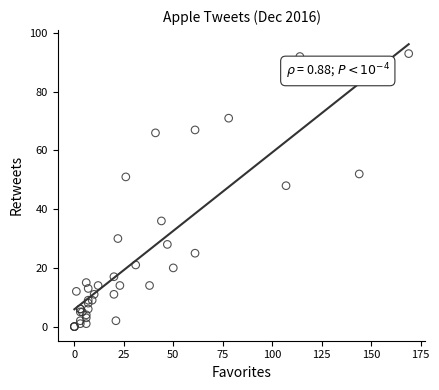

What Y value in the scatter plot is closest to 46?

48